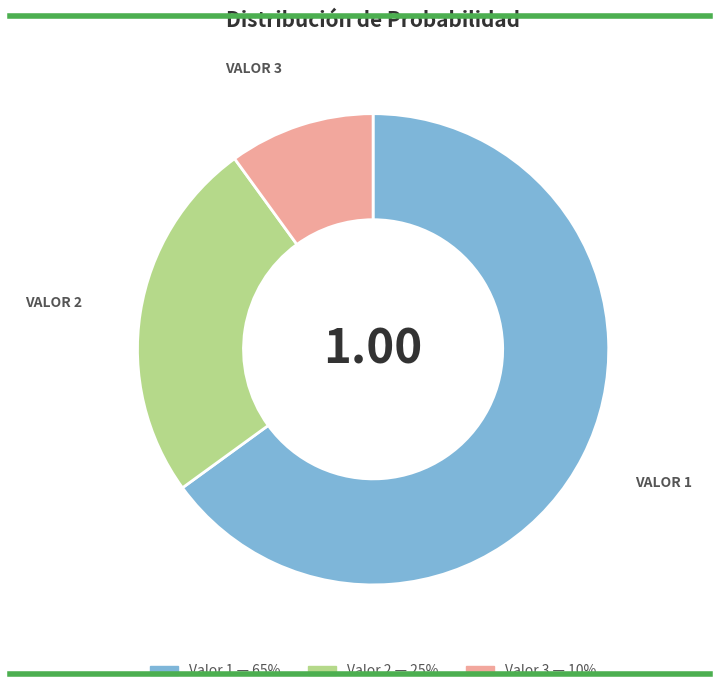

Does any single category account for the majority?

Yes